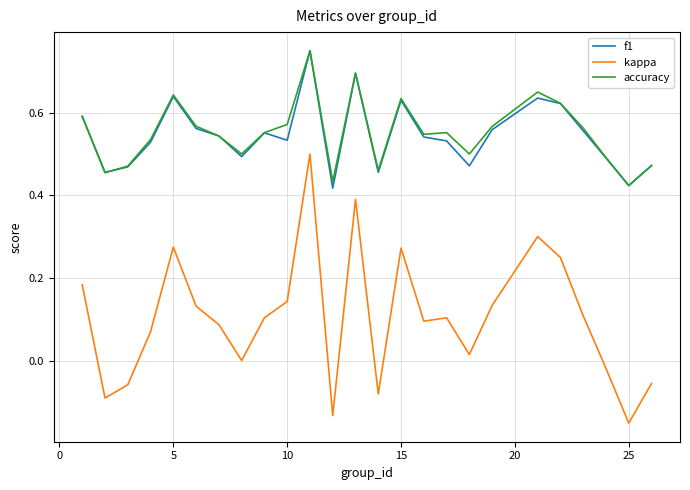

True or false: kappa and accuracy cross at least once.

False